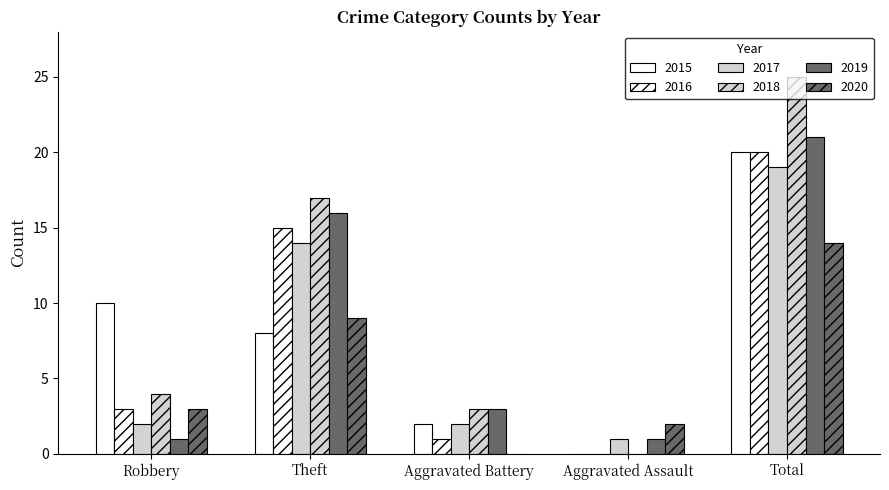

What is the label of the 4th bar from the right?

Theft